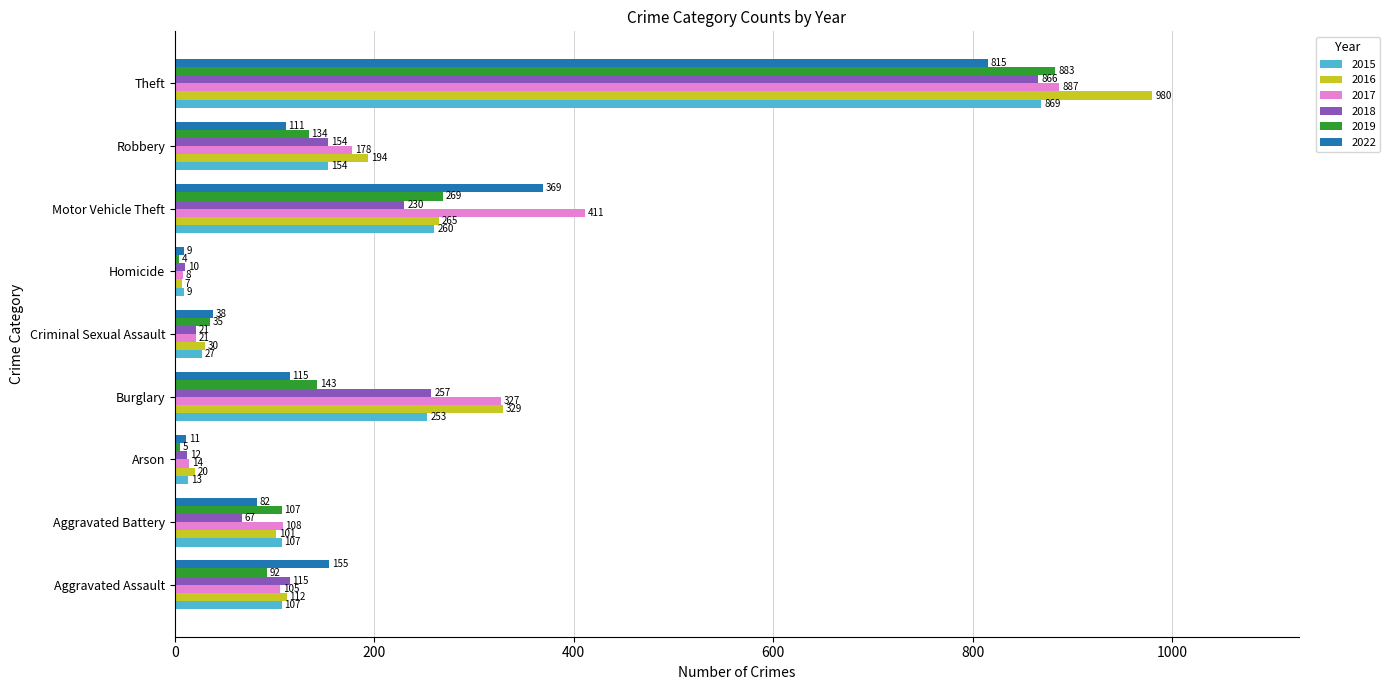

What is the smallest value displayed?

4